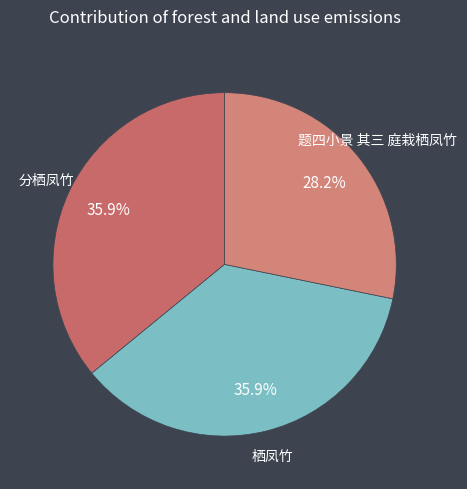

Which slice is the largest?

分栖凤竹